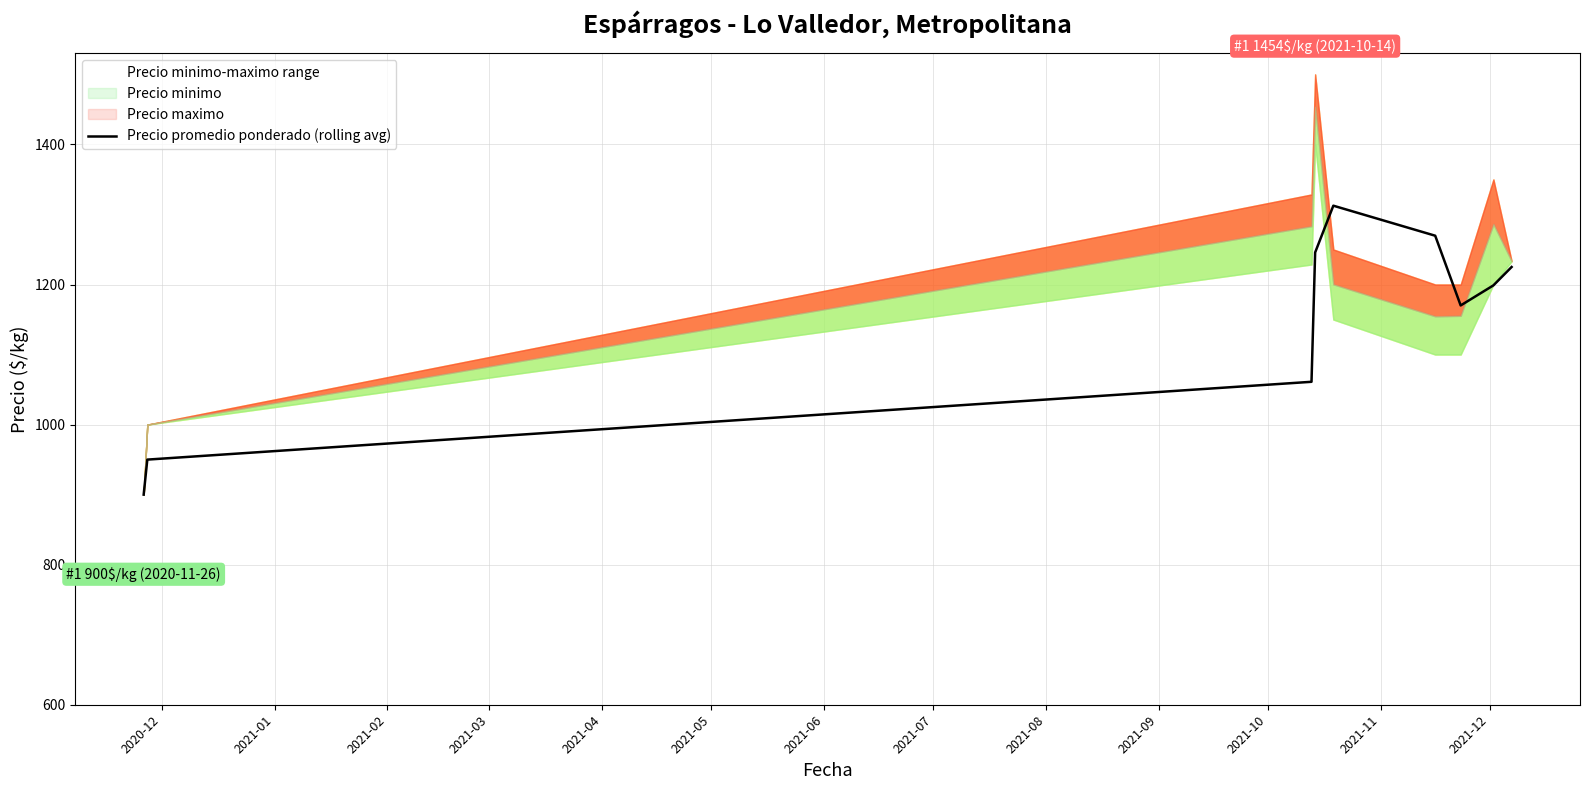

What is the highest value of the Precio promedio ponderado (rolling avg) series?

1312.5